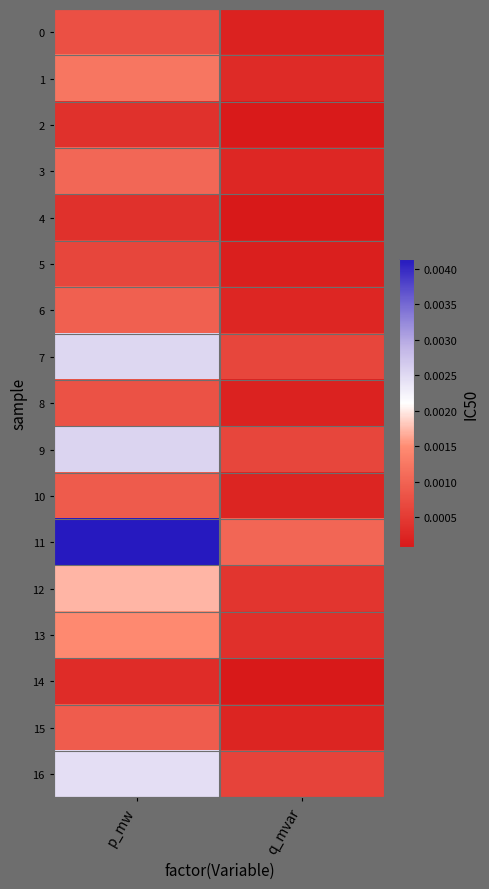

How many categories are shown in the chart?

2